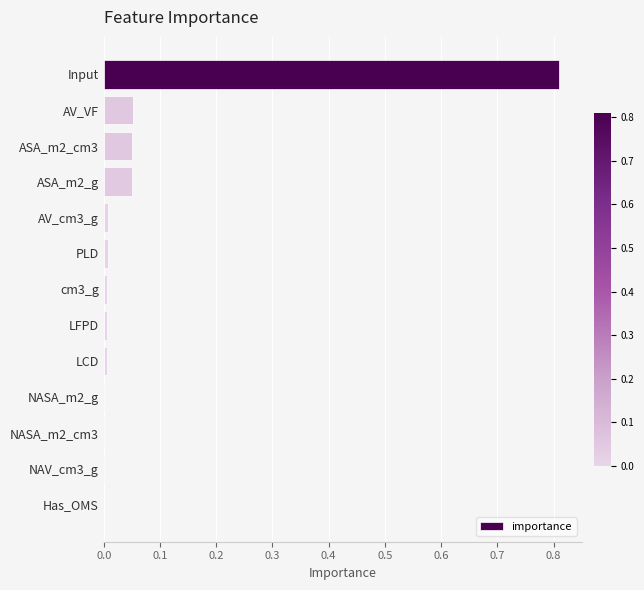

What is the sum of all values?

1.0